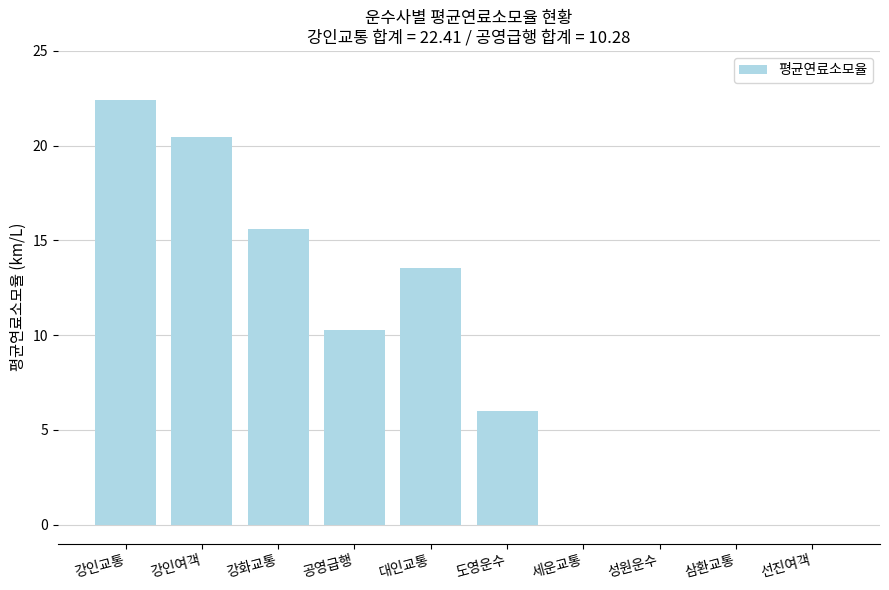

Where does the data first go above 10?

강인교통